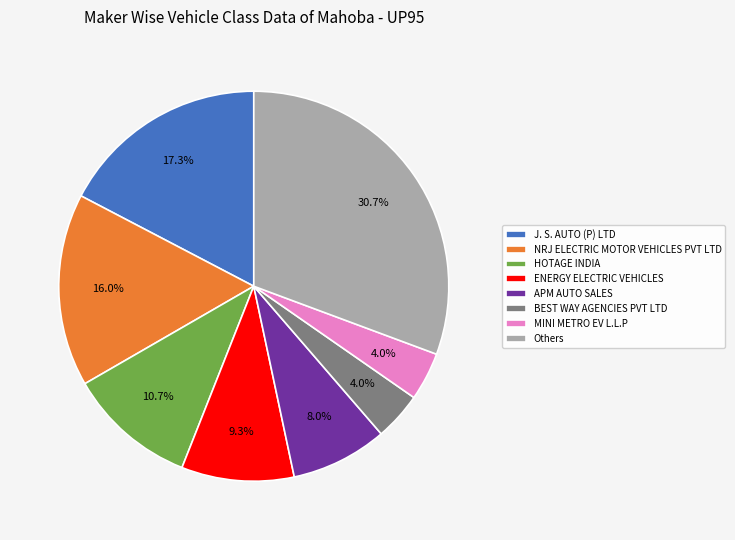

Between APM AUTO SALES and BEST WAY AGENCIES PVT LTD, which is larger?

APM AUTO SALES